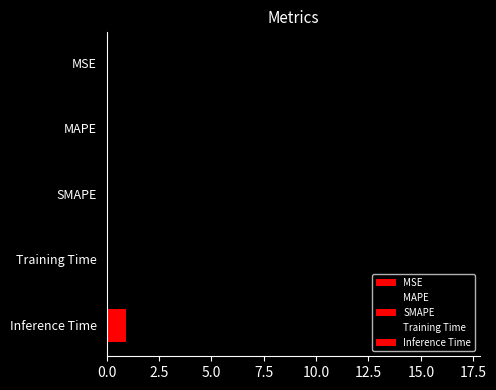

Is it true that the value at SMAPE is -8.3?

False